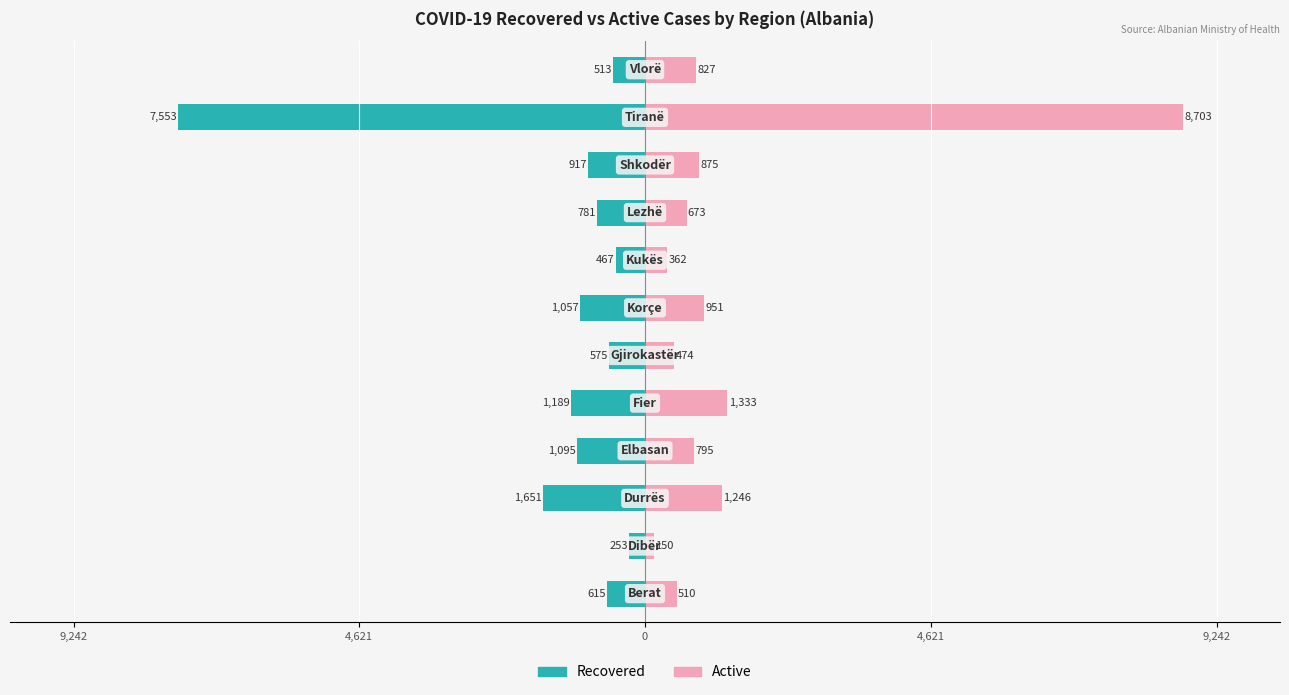

What is the value of the Recovered bar at the 2nd from the left?

-253